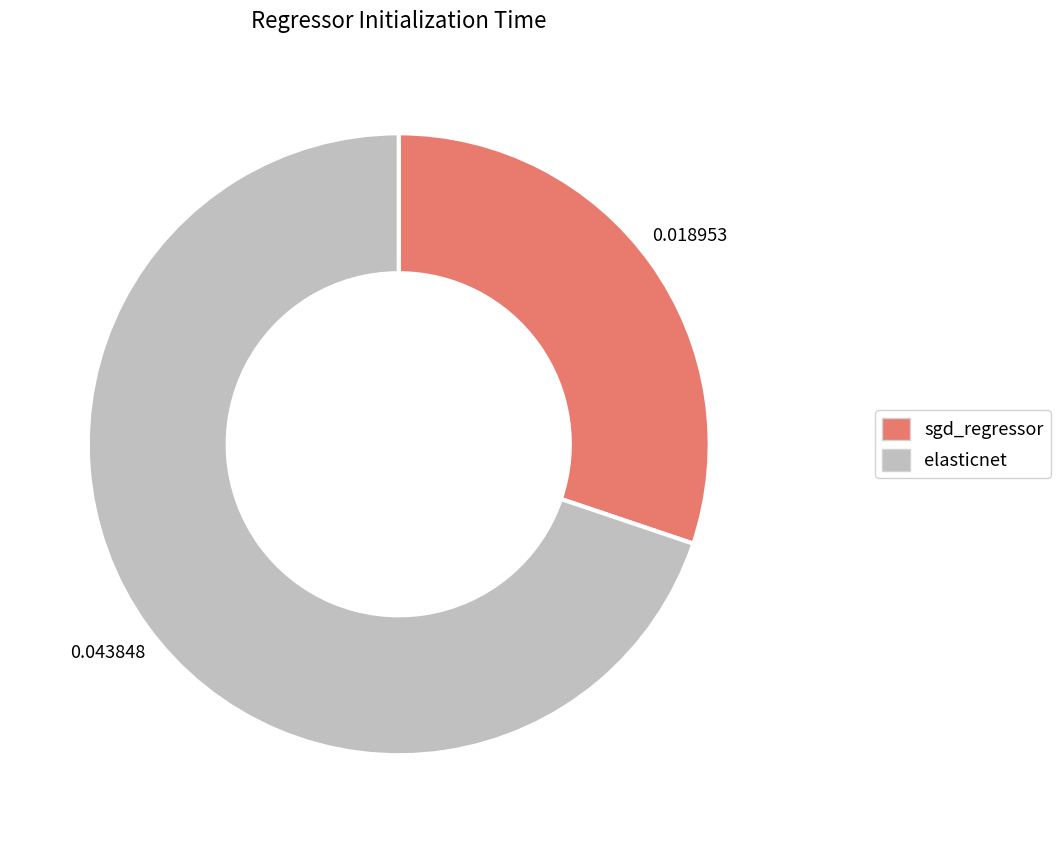

Between elasticnet and sgd_regressor, which is larger?

elasticnet